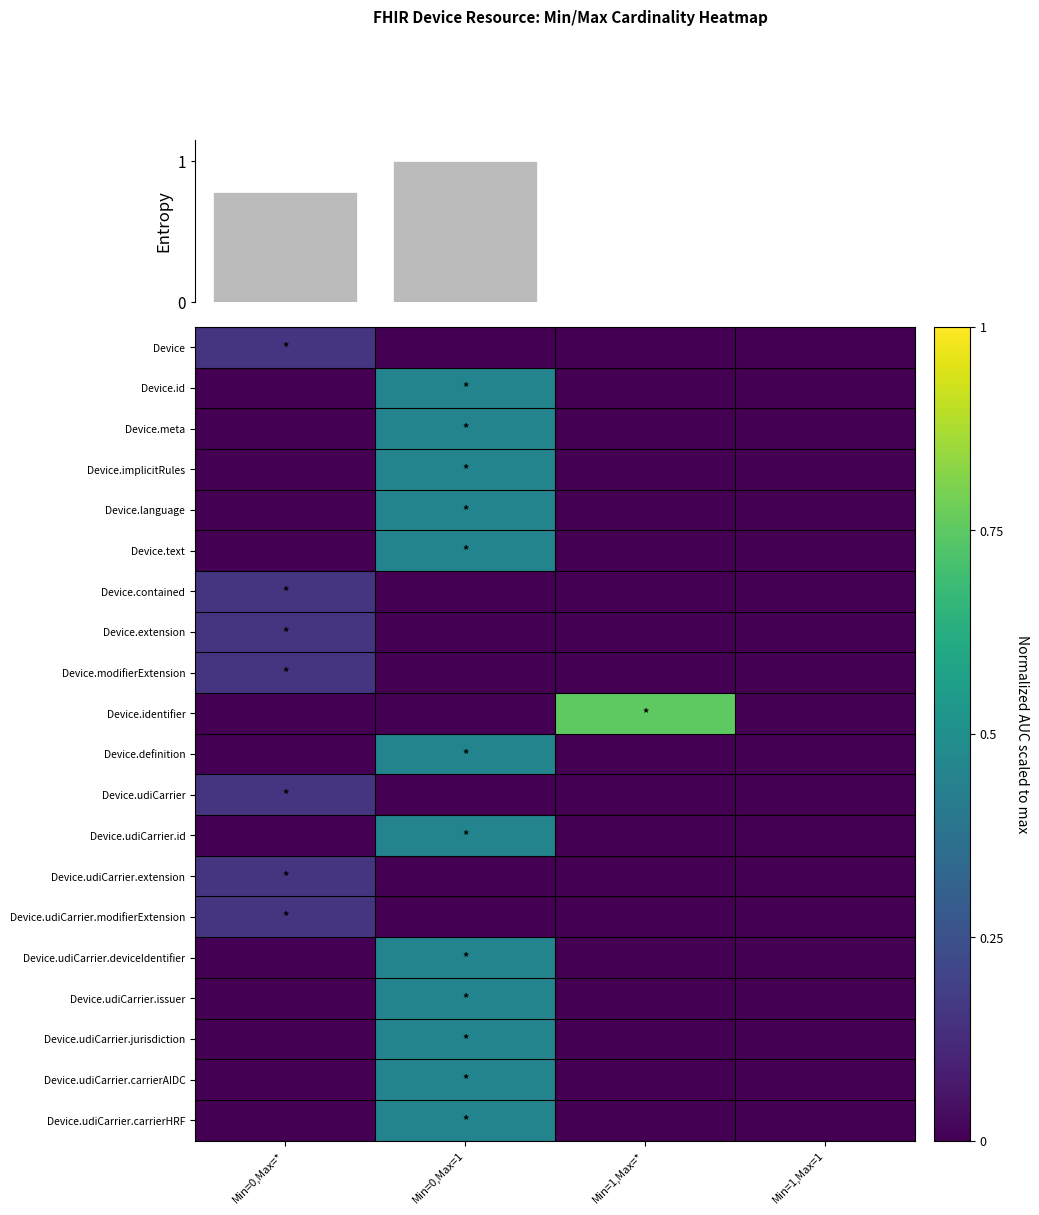

The Device.udiCarrier series shows 0.0 at Min=1,Max=1. True or false?

True